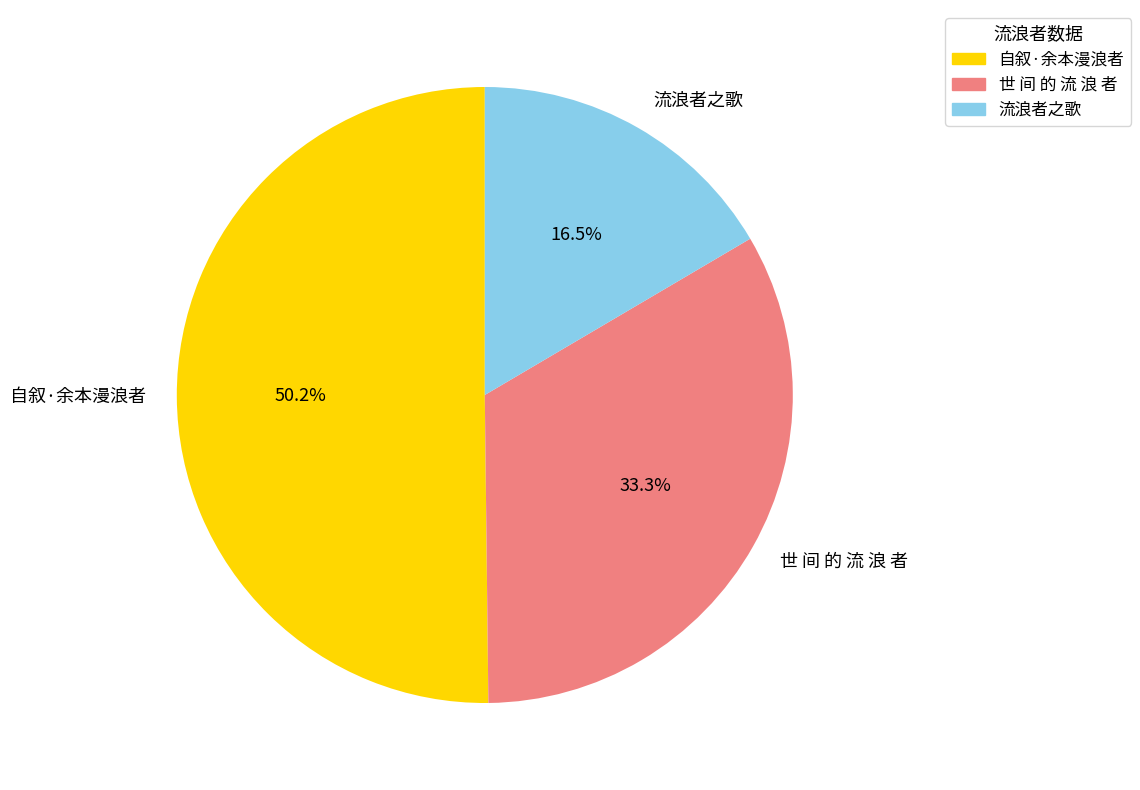

Rank the categories by value from highest to lowest.

自叙·余本漫浪者, 世 间 的 流 浪 者, 流浪者之歌